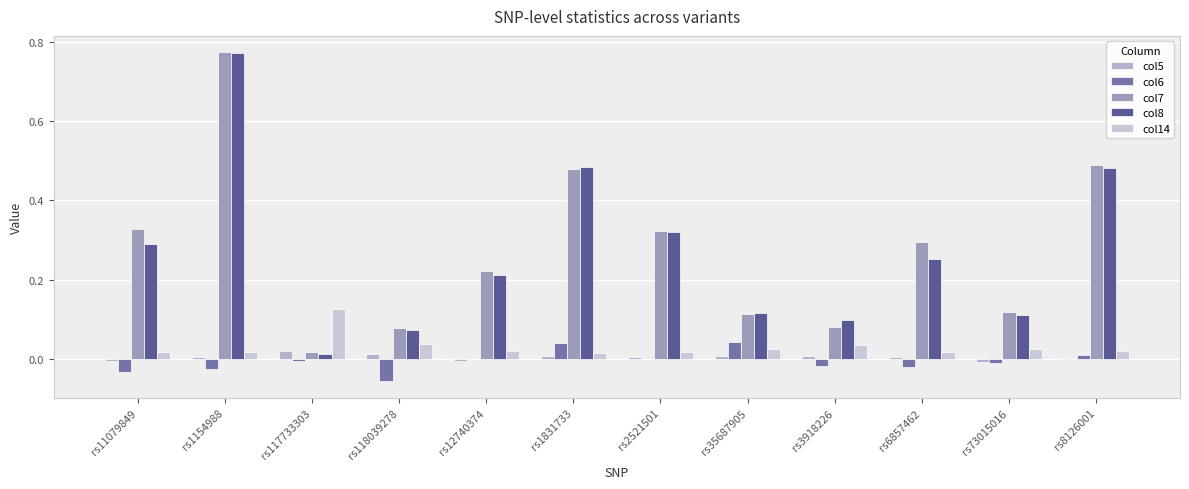

How many groups of bars are there?

12